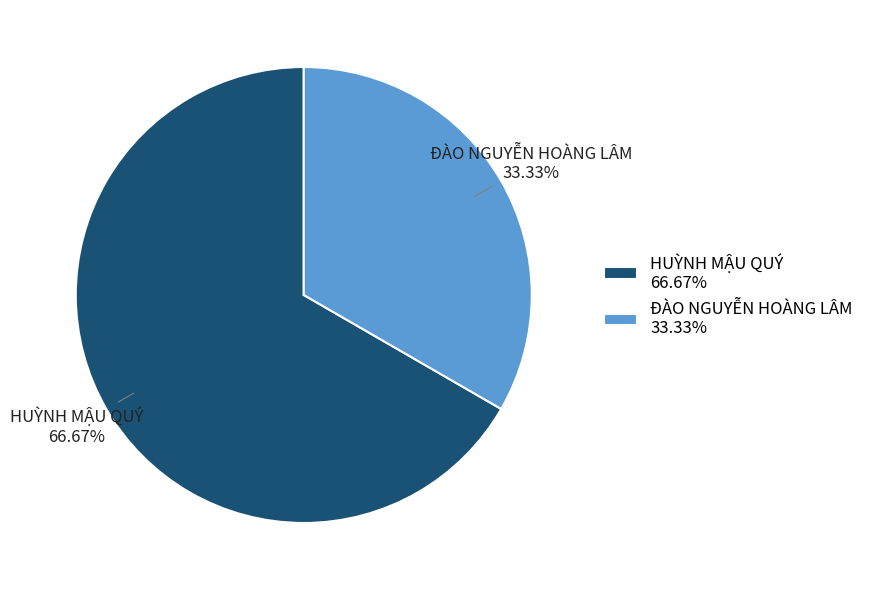

The HUỲNH MẬU QUÝ slice represents 67% of the pie. True or false?

True